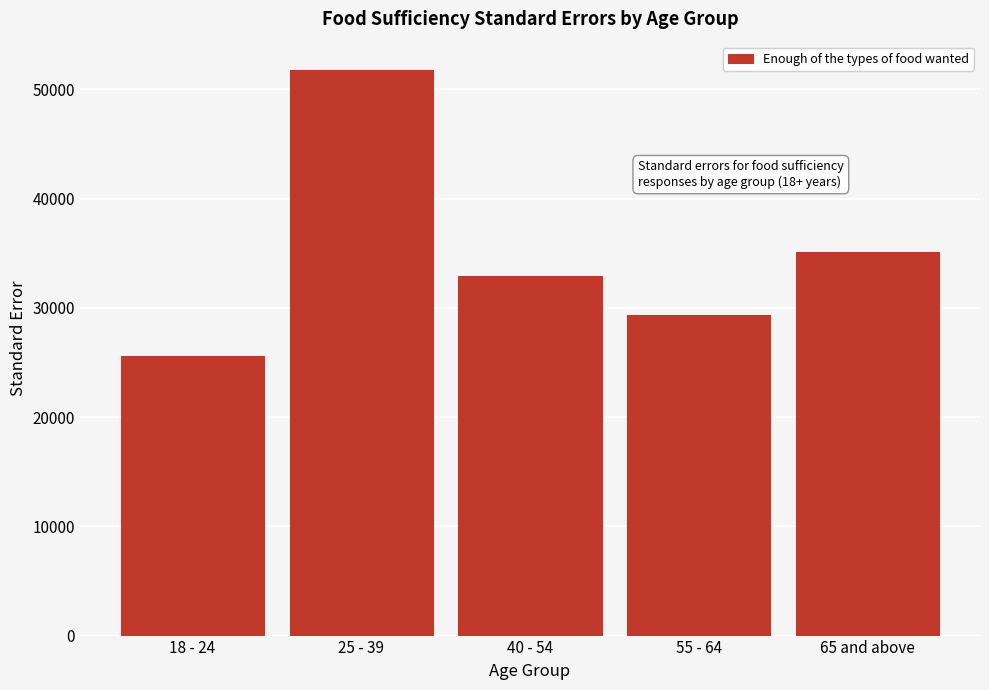

Reading right to left, extract all data points from this chart.

35079.7	29328.8	32951.7	51778.7	25592.1